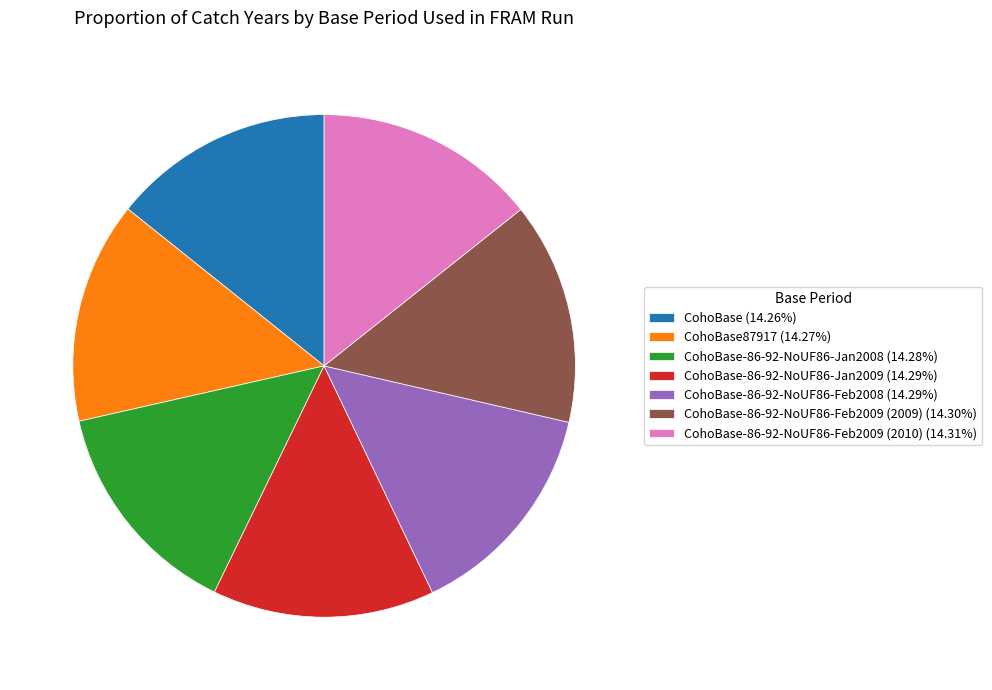

How many slices are in this pie chart?

7